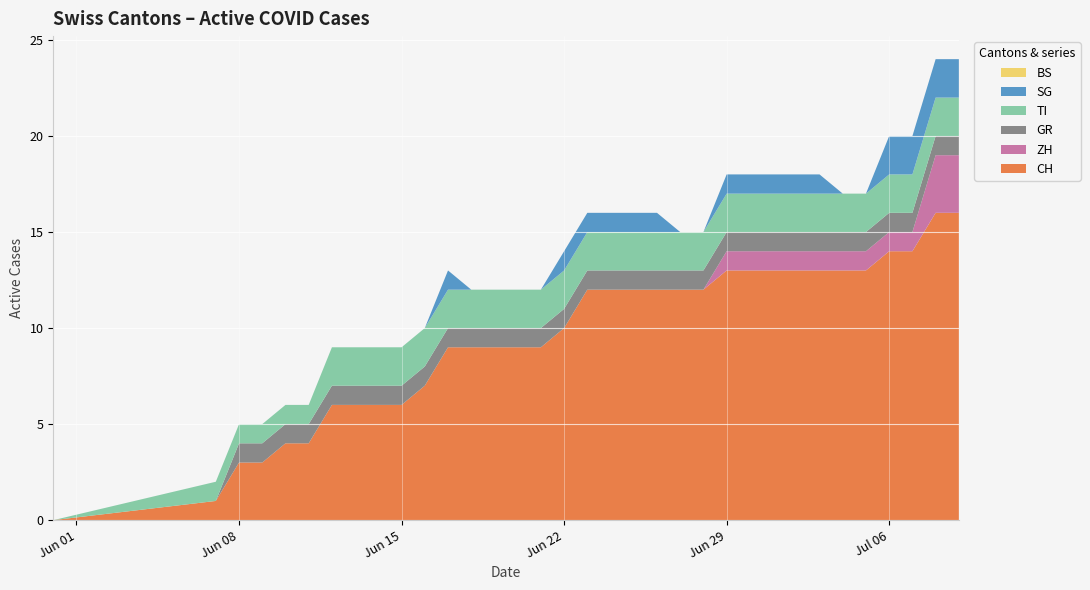

Reading left to right, list all the values displayed in this chart.

CH: 2020-05-31=0	2020-06-07=1	2020-06-08=3	2020-06-09=3	2020-06-10=4	2020-06-11=4	2020-06-12=6	2020-06-13=6	2020-06-14=6	2020-06-15=6	2020-06-16=7	2020-06-17=9	2020-06-18=9	2020-06-19=9	2020-06-20=9	2020-06-21=9	2020-06-22=10	2020-06-23=12	2020-06-24=12	2020-06-25=12	2020-06-26=12	2020-06-27=12	2020-06-28=12	2020-06-29=13	2020-06-30=13	2020-07-01=13	2020-07-02=13	2020-07-03=13	2020-07-04=13	2020-07-05=13	2020-07-06=14	2020-07-07=14	2020-07-08=16	2020-07-09=16
ZH: 2020-05-31=0	2020-06-07=0	2020-06-08=0	2020-06-09=0	2020-06-10=0	2020-06-11=0	2020-06-12=0	2020-06-13=0	2020-06-14=0	2020-06-15=0	2020-06-16=0	2020-06-17=0	2020-06-18=0	2020-06-19=0	2020-06-20=0	2020-06-21=0	2020-06-22=0	2020-06-23=0	2020-06-24=0	2020-06-25=0	2020-06-26=0	2020-06-27=0	2020-06-28=0	2020-06-29=1	2020-06-30=1	2020-07-01=1	2020-07-02=1	2020-07-03=1	2020-07-04=1	2020-07-05=1	2020-07-06=1	2020-07-07=1	2020-07-08=3	2020-07-09=3
GR: 2020-05-31=0	2020-06-07=0	2020-06-08=1	2020-06-09=1	2020-06-10=1	2020-06-11=1	2020-06-12=1	2020-06-13=1	2020-06-14=1	2020-06-15=1	2020-06-16=1	2020-06-17=1	2020-06-18=1	2020-06-19=1	2020-06-20=1	2020-06-21=1	2020-06-22=1	2020-06-23=1	2020-06-24=1	2020-06-25=1	2020-06-26=1	2020-06-27=1	2020-06-28=1	2020-06-29=1	2020-06-30=1	2020-07-01=1	2020-07-02=1	2020-07-03=1	2020-07-04=1	2020-07-05=1	2020-07-06=1	2020-07-07=1	2020-07-08=1	2020-07-09=1
TI: 2020-05-31=0	2020-06-07=1	2020-06-08=1	2020-06-09=1	2020-06-10=1	2020-06-11=1	2020-06-12=2	2020-06-13=2	2020-06-14=2	2020-06-15=2	2020-06-16=2	2020-06-17=2	2020-06-18=2	2020-06-19=2	2020-06-20=2	2020-06-21=2	2020-06-22=2	2020-06-23=2	2020-06-24=2	2020-06-25=2	2020-06-26=2	2020-06-27=2	2020-06-28=2	2020-06-29=2	2020-06-30=2	2020-07-01=2	2020-07-02=2	2020-07-03=2	2020-07-04=2	2020-07-05=2	2020-07-06=2	2020-07-07=2	2020-07-08=2	2020-07-09=2
SG: 2020-05-31=0	2020-06-07=0	2020-06-08=0	2020-06-09=0	2020-06-10=0	2020-06-11=0	2020-06-12=0	2020-06-13=0	2020-06-14=0	2020-06-15=0	2020-06-16=0	2020-06-17=1	2020-06-18=0	2020-06-19=0	2020-06-20=0	2020-06-21=0	2020-06-22=1	2020-06-23=1	2020-06-24=1	2020-06-25=1	2020-06-26=1	2020-06-27=0	2020-06-28=0	2020-06-29=1	2020-06-30=1	2020-07-01=1	2020-07-02=1	2020-07-03=1	2020-07-04=0	2020-07-05=0	2020-07-06=2	2020-07-07=2	2020-07-08=2	2020-07-09=2
BS: 2020-05-31=0	2020-06-07=0	2020-06-08=0	2020-06-09=0	2020-06-10=0	2020-06-11=0	2020-06-12=0	2020-06-13=0	2020-06-14=0	2020-06-15=0	2020-06-16=0	2020-06-17=0	2020-06-18=0	2020-06-19=0	2020-06-20=0	2020-06-21=0	2020-06-22=0	2020-06-23=0	2020-06-24=0	2020-06-25=0	2020-06-26=0	2020-06-27=0	2020-06-28=0	2020-06-29=0	2020-06-30=0	2020-07-01=0	2020-07-02=0	2020-07-03=0	2020-07-04=0	2020-07-05=0	2020-07-06=0	2020-07-07=0	2020-07-08=0	2020-07-09=0